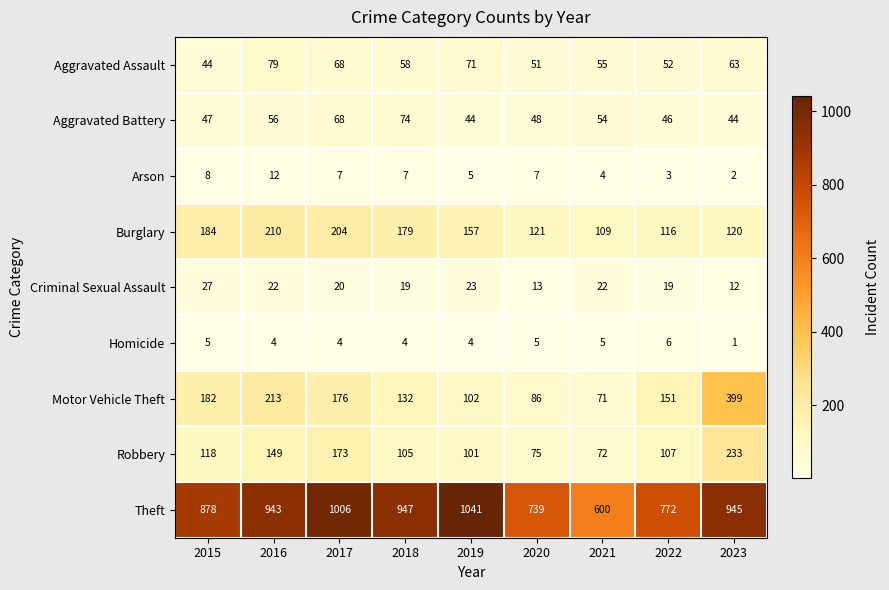

The value of Homicide at 2019 is 2. True or false?

False